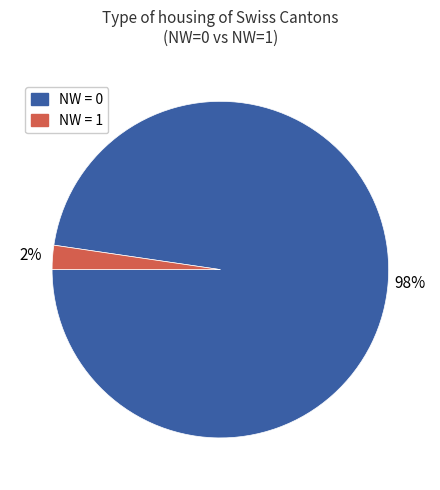

What percentage is the NW = 0 slice, to the nearest percent?

98%